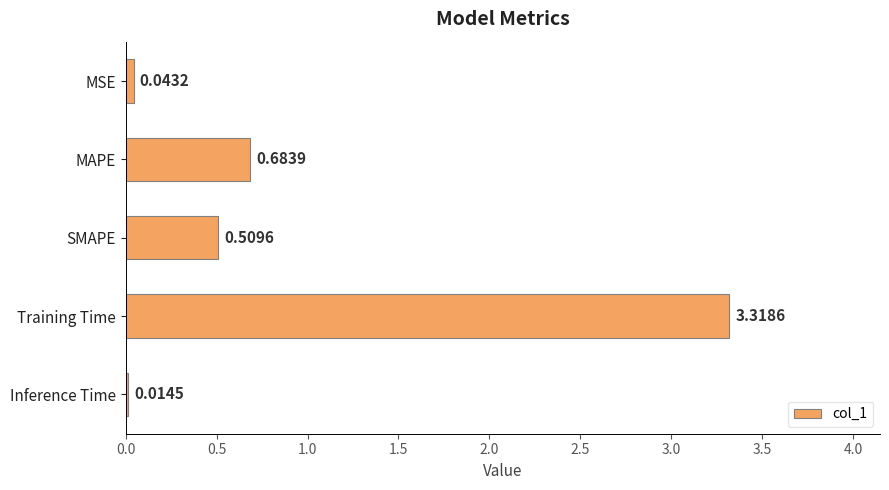

Between MAPE and Training Time, which is larger?

Training Time